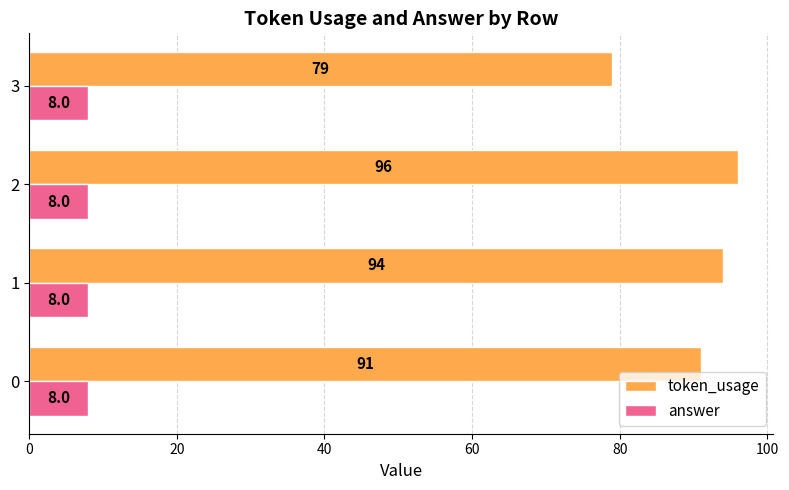

Which series has the largest total across all categories?

token_usage